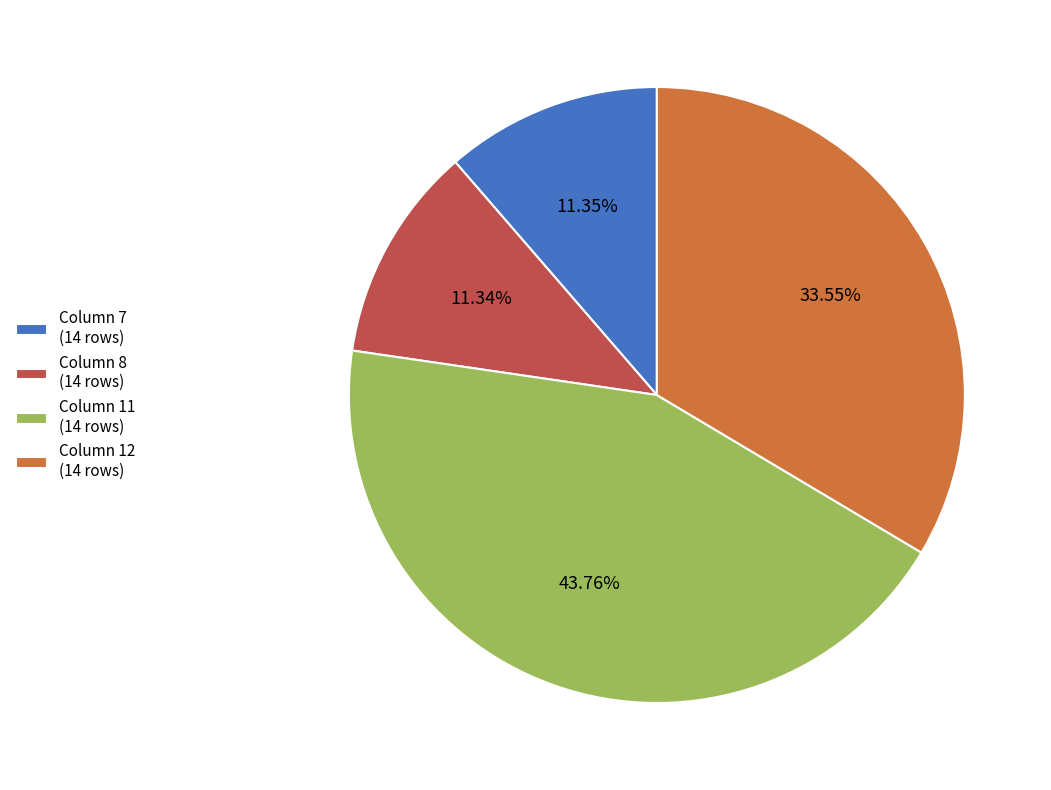

Does Column 11 (14 rows) represent more than half of the total?

No